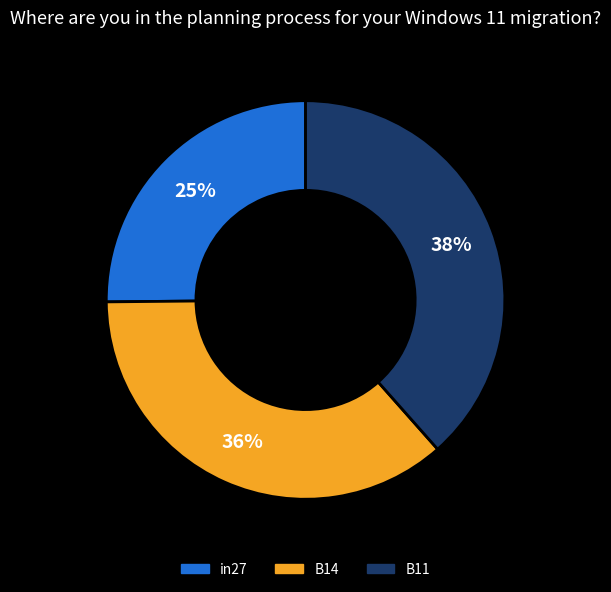

To the nearest percent, what portion does in27 represent?

25%